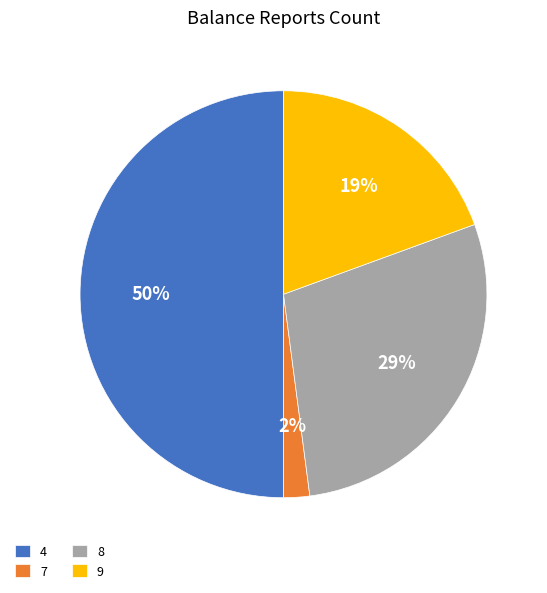

To the nearest percent, what is the difference between the largest and smallest slice percentages?

48%